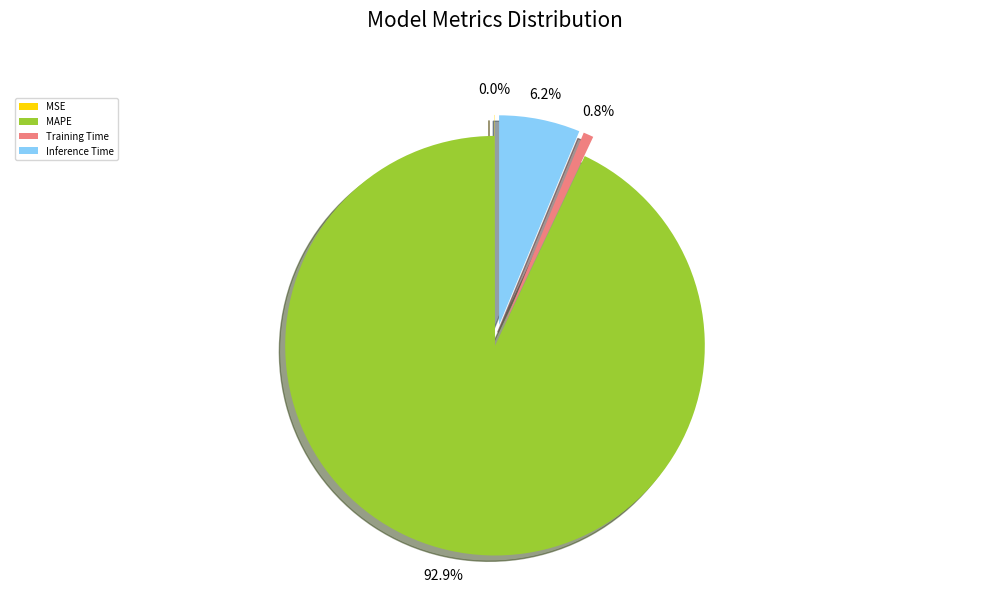

Which category accounts for the majority?

MAPE